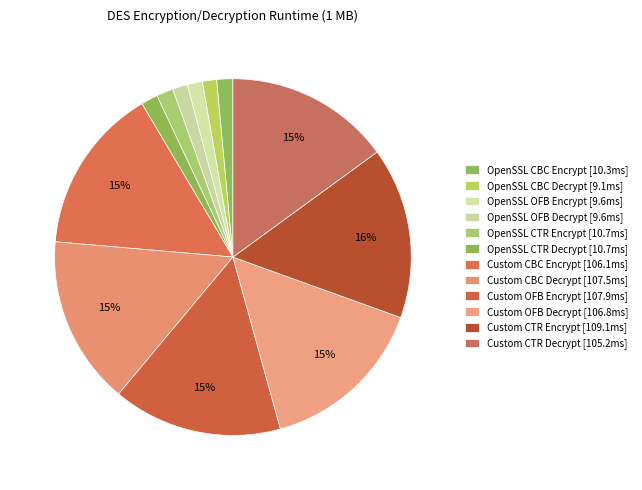

Count the number of slices in the pie.

12